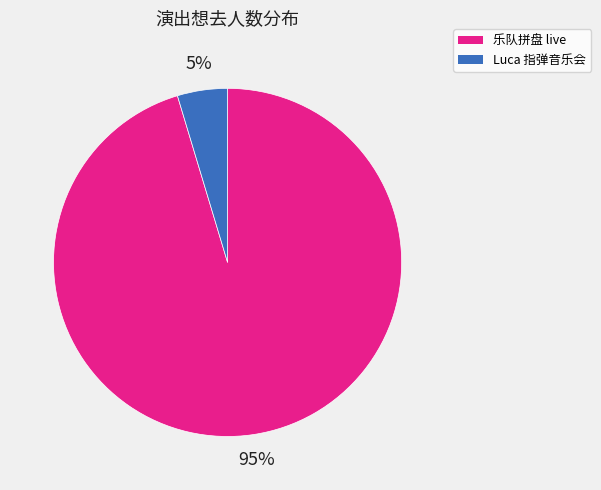

To the nearest percent, what is the average slice percentage?

50%